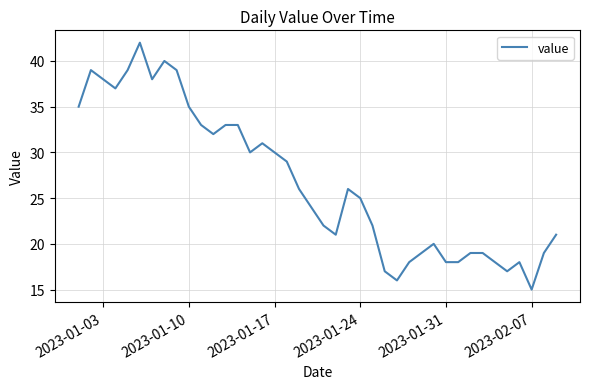

What is the smallest value displayed?

15